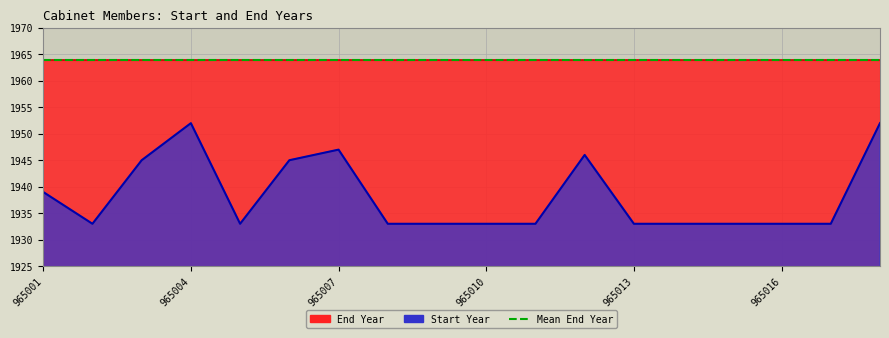

What is the difference between the maximum and second lowest values?

19